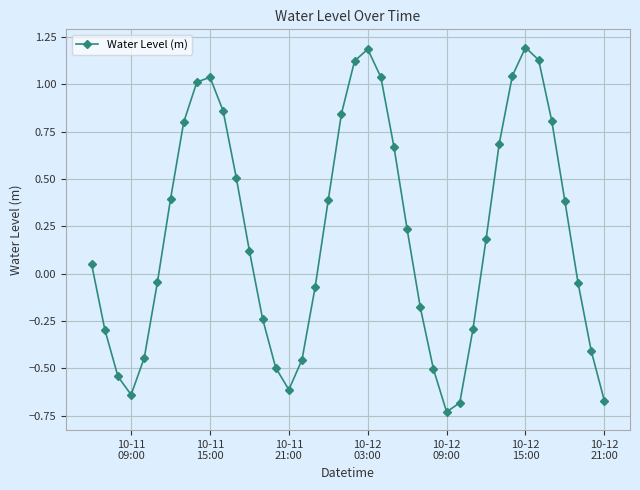

What is the greatest value displayed?

1.2